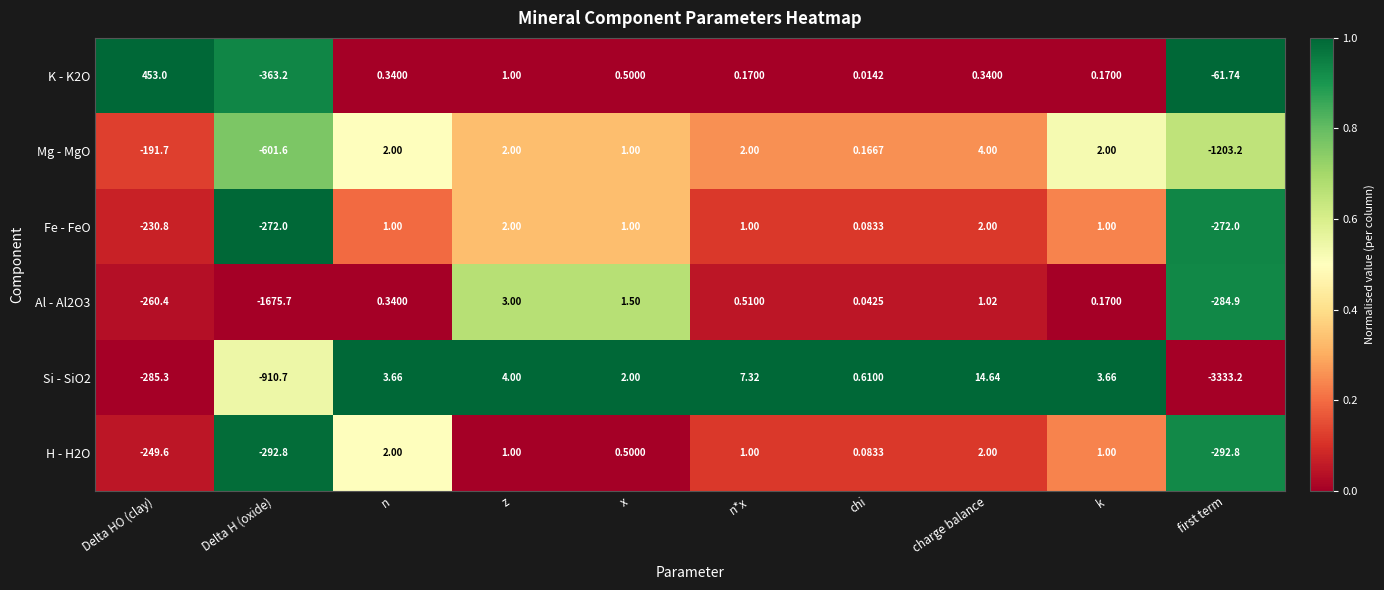

Which category has the highest value across all series?

Delta HO (clay)